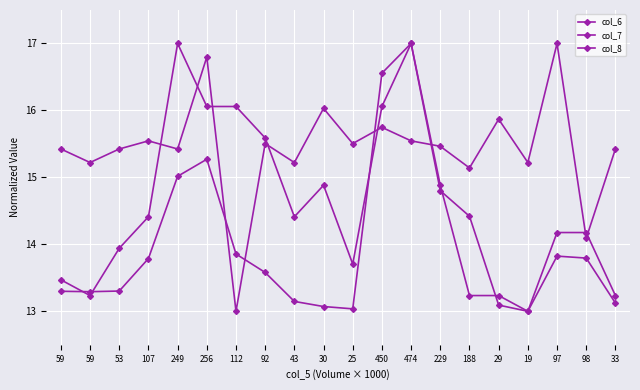

The col_6 series shows 23.1 at 450. True or false?

False